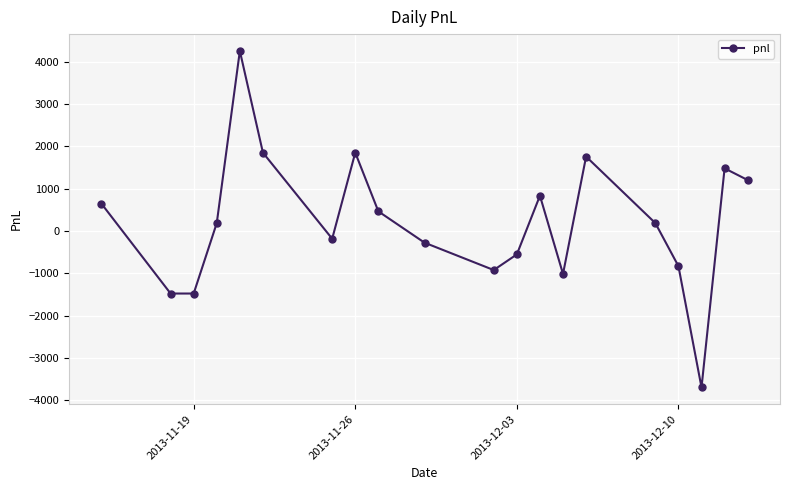

What is the value of the 17th point from the left?

-832.5